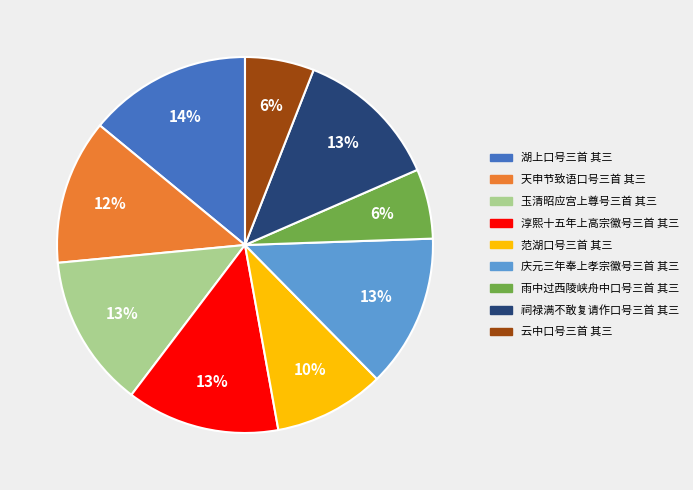

To the nearest percent, what is the difference between the largest and smallest slice percentages?

8%